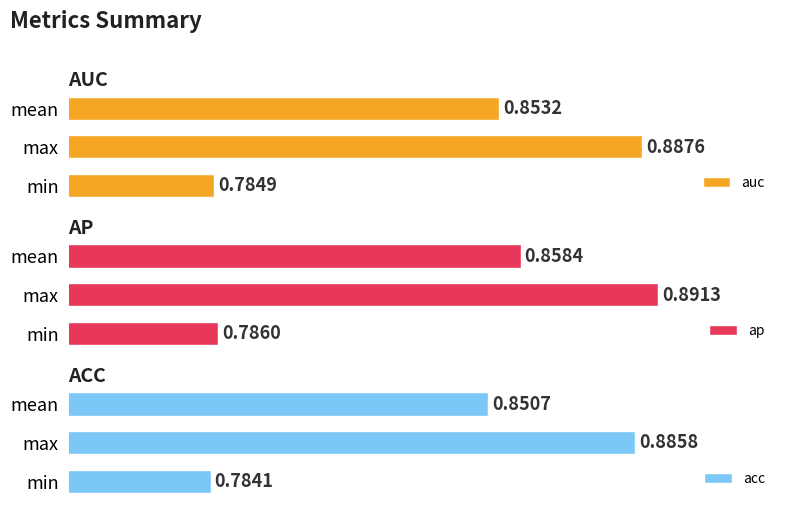

How many bars are there in total?

9